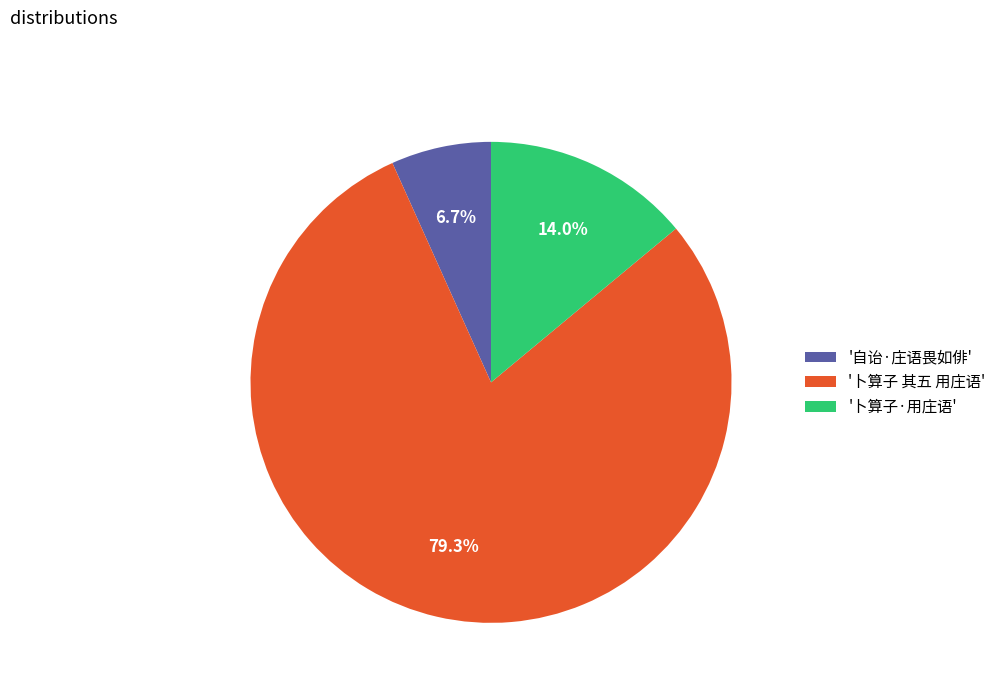

What portion of the pie excludes '卜算子·用庄语'?

86.0%